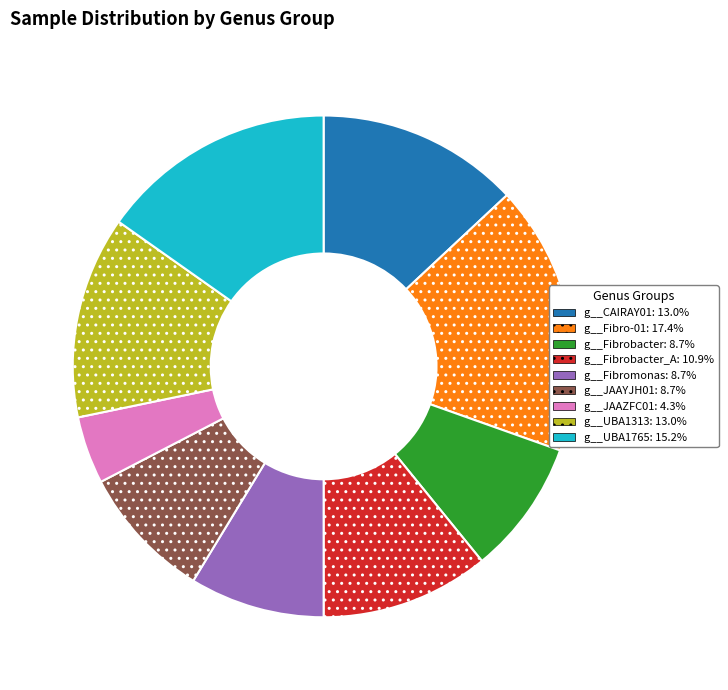

Does any single category account for the majority?

No